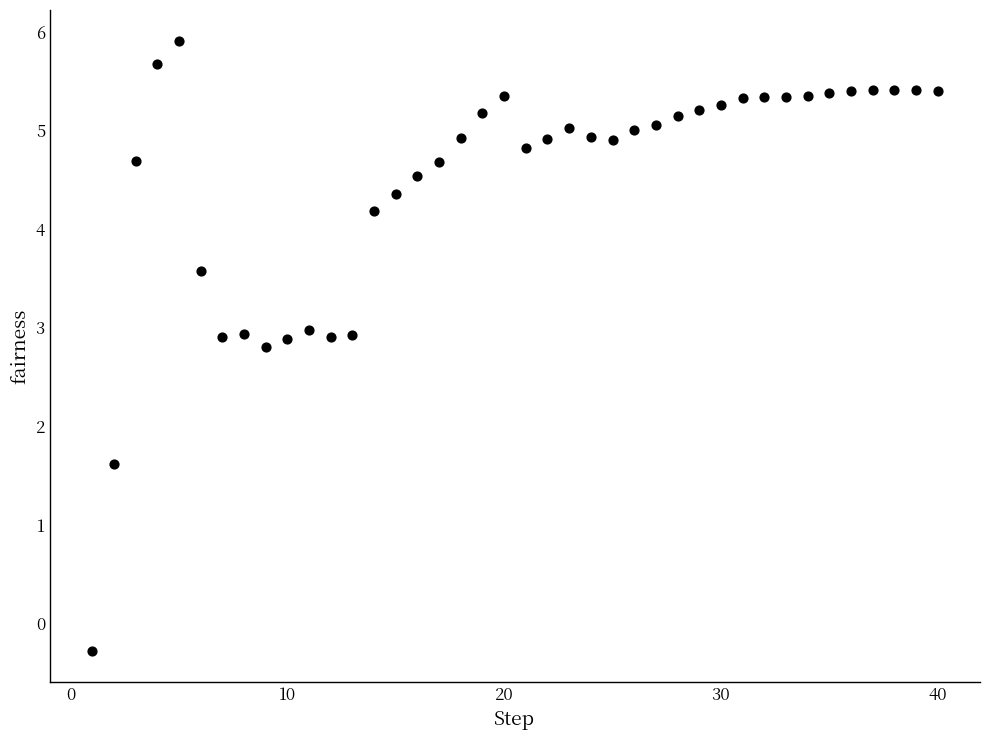

What Y value in the scatter plot is closest to 2?

1.6